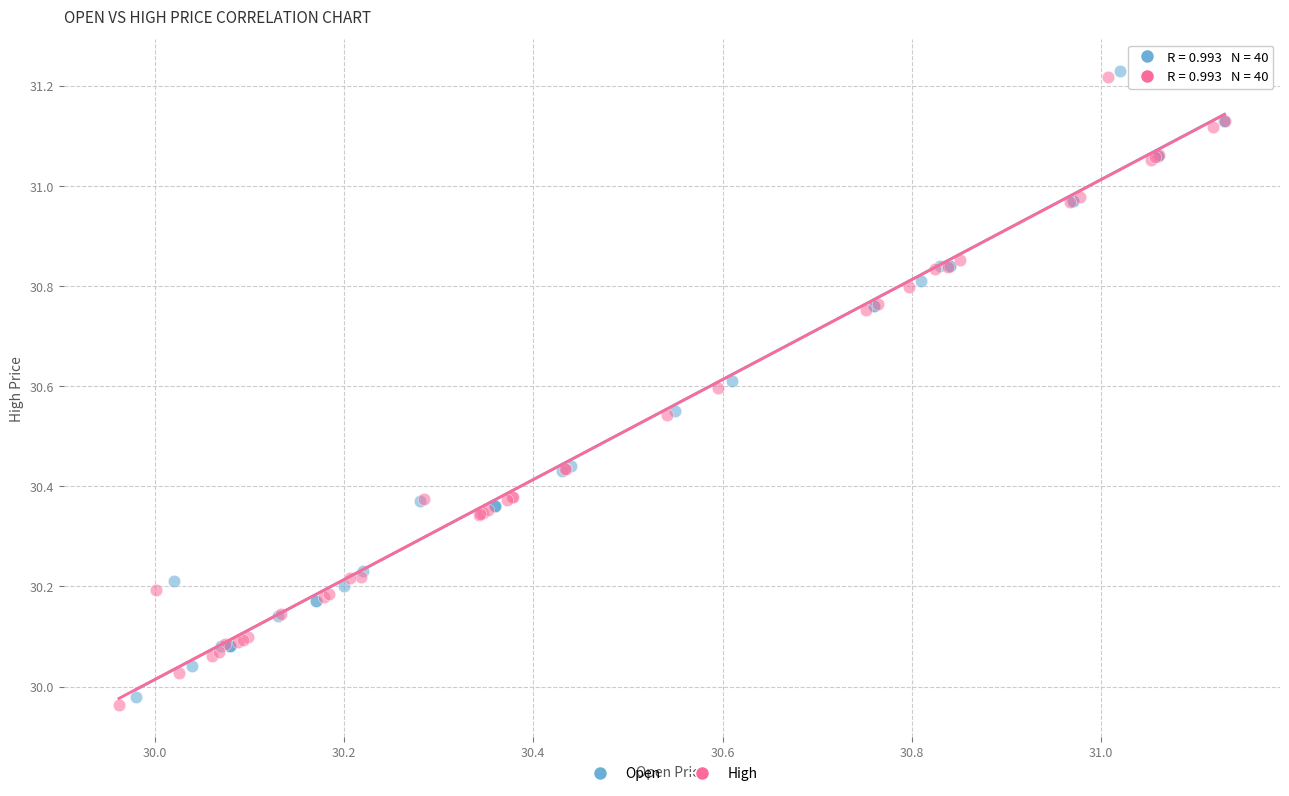

Which series has the widest spread of Y values?

High